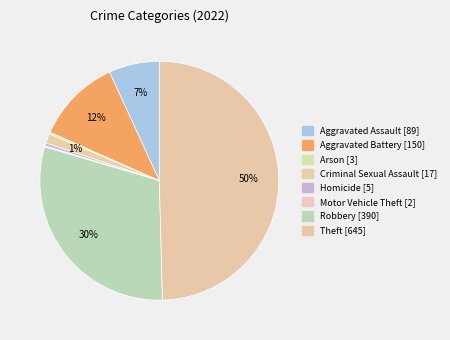

To the nearest percent, what is the average slice percentage?

12%